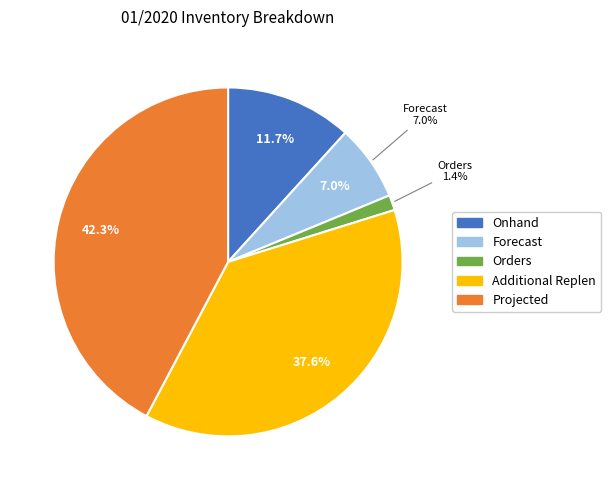

The Orders slice represents 8% of the pie. True or false?

False